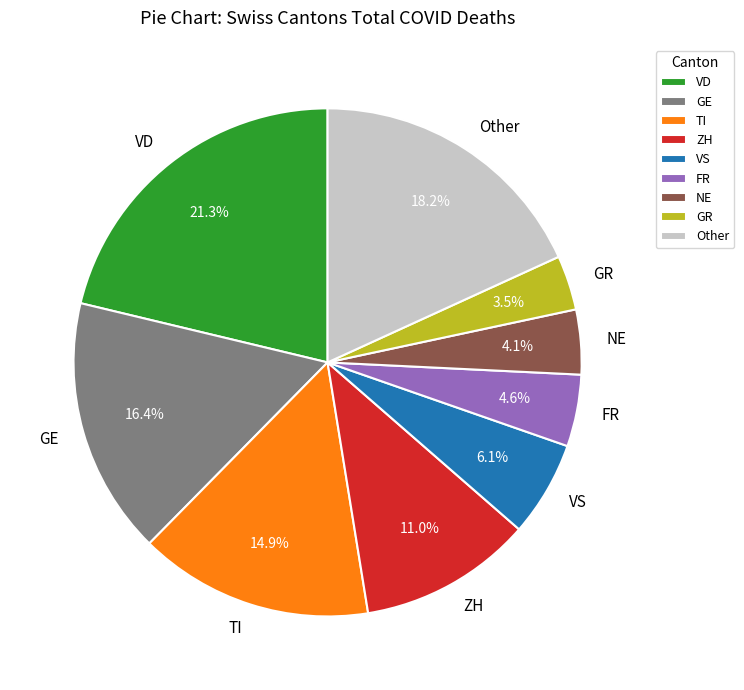

Which has a higher value, GR or TI?

TI